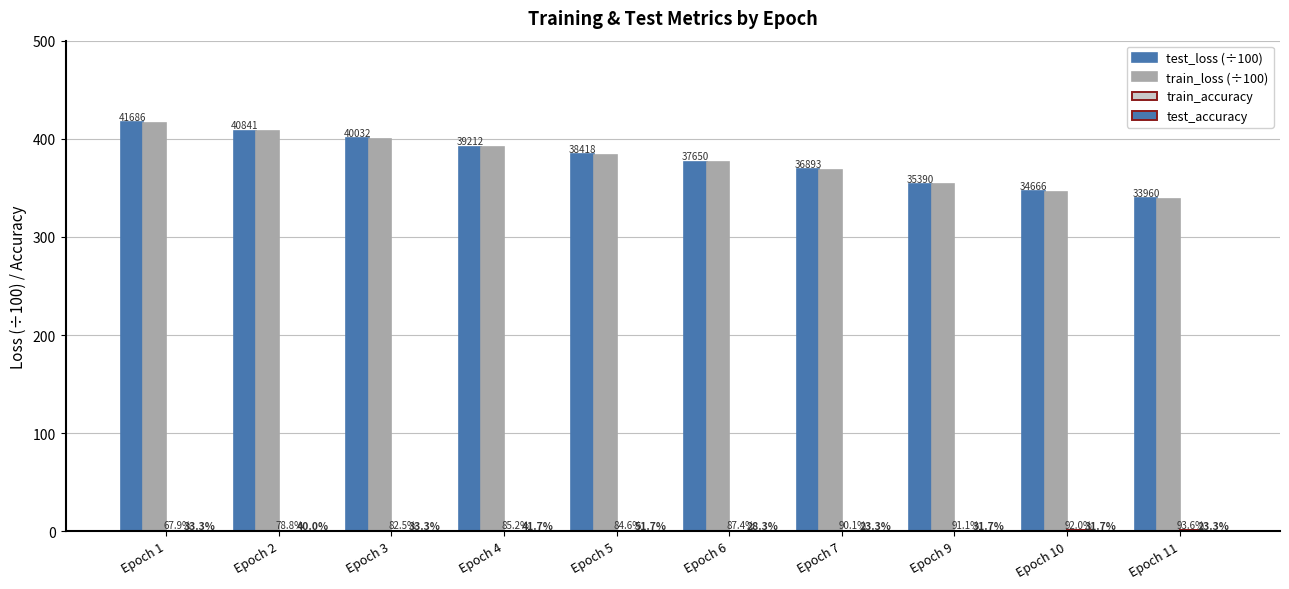

How many groups of bars are there?

10